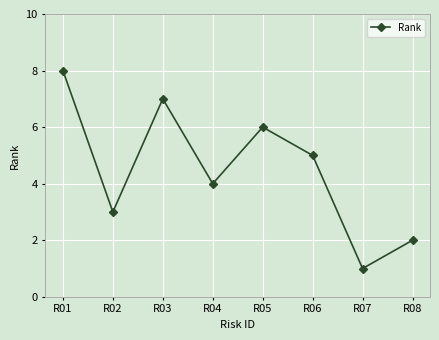

Rank the categories by value from lowest to highest.

R07, R08, R02, R04, R06, R05, R03, R01